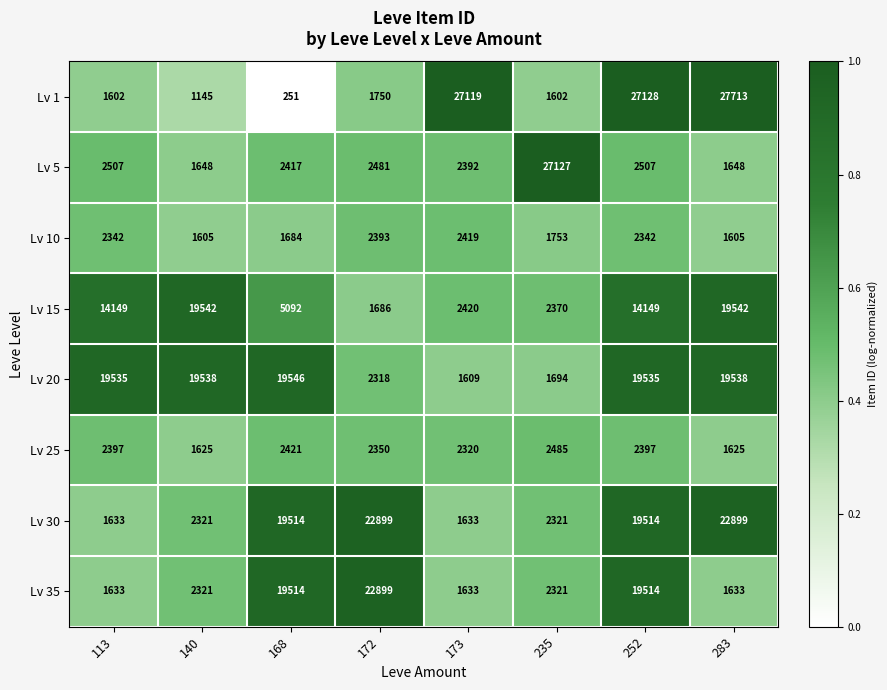

Which series changed the most between 140 and 283?

Lv 1